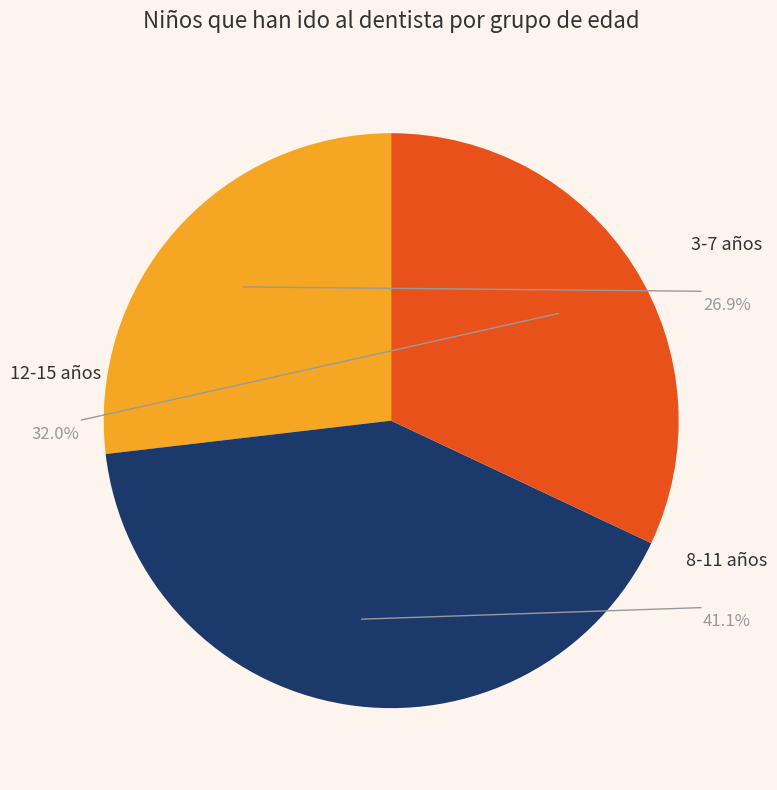

Is it true that Sí is 21% of the pie?

False